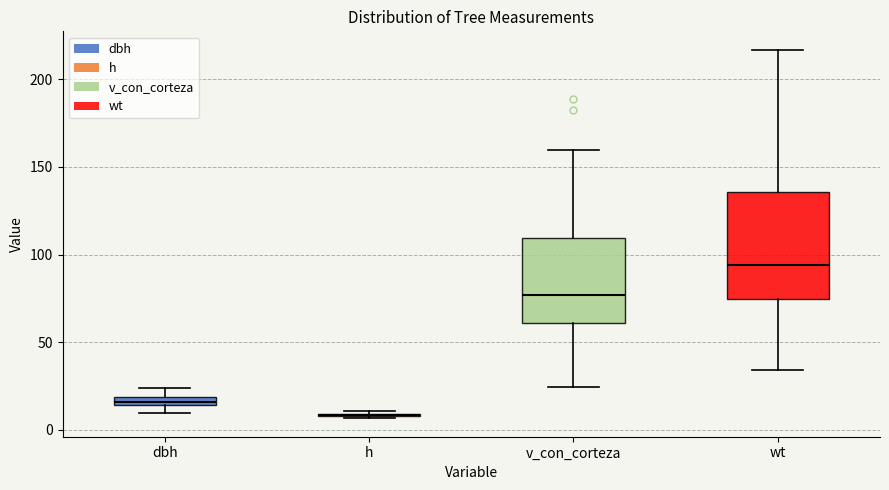

Which box is the tallest, from its lower edge to its upper edge?

wt